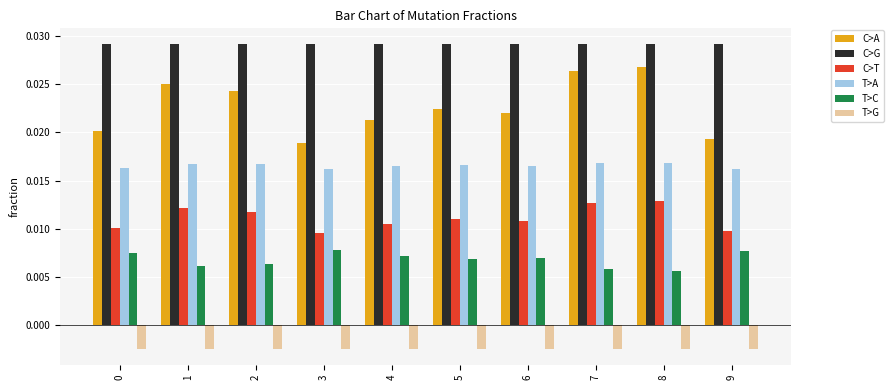

What is the total value across all series at 6?

0.1